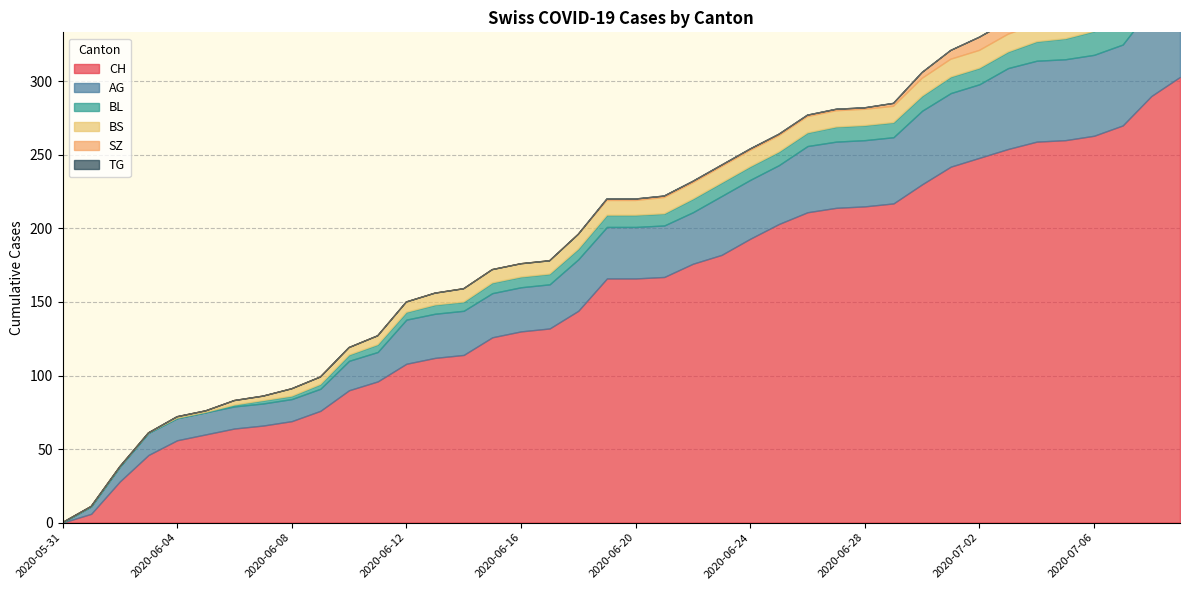

Which has a higher value, 2020-06-17 or 2020-07-06?

2020-07-06